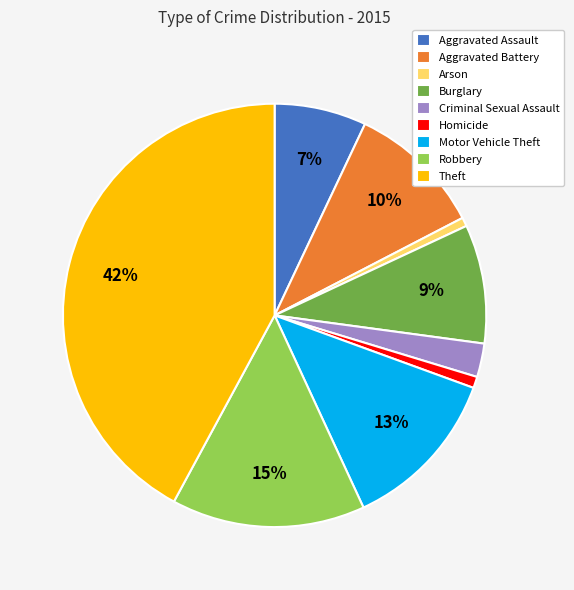

Which slice is the largest?

Theft